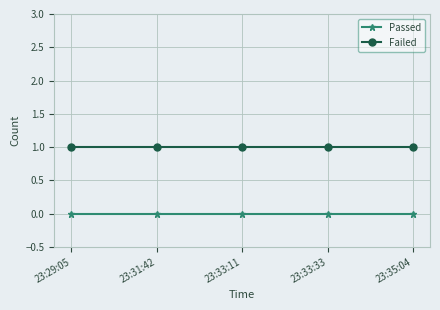

True or false: Failed and Passed intersect in this chart.

False